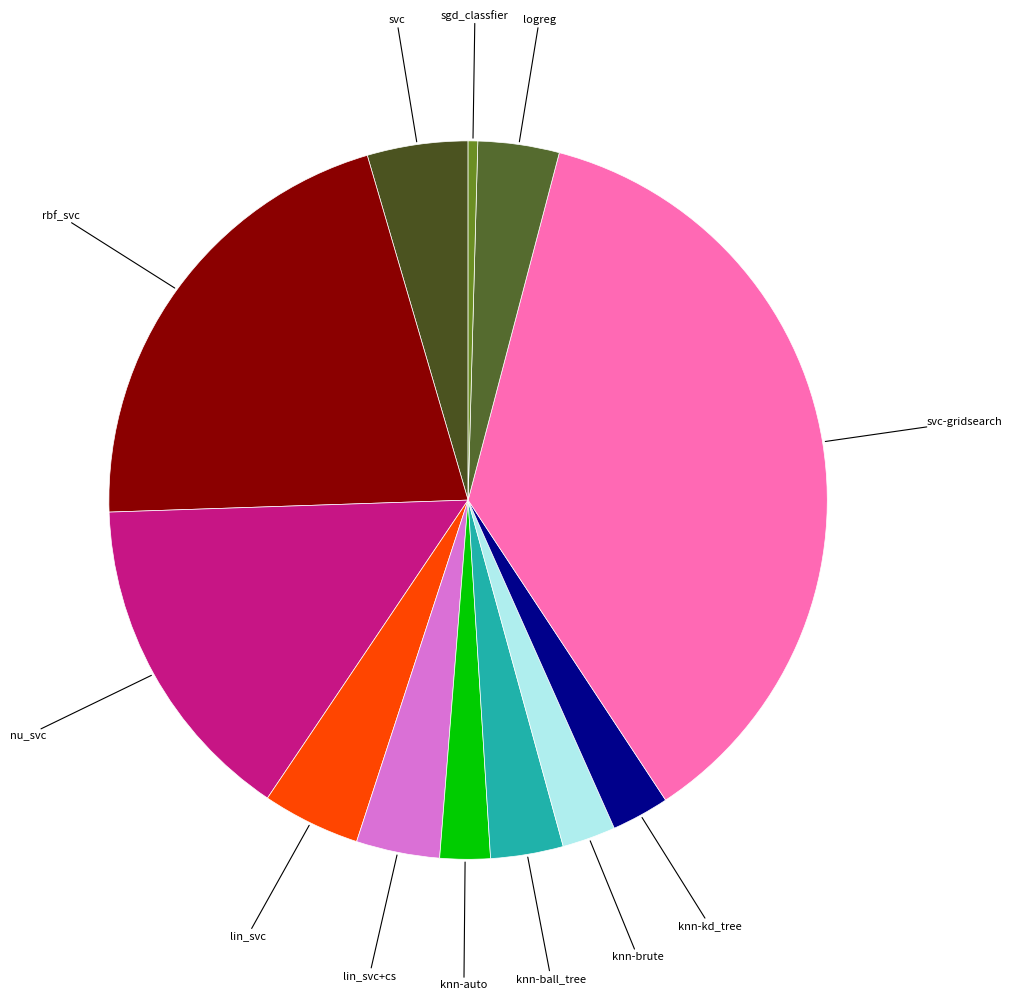

Count the number of slices in the pie.

12